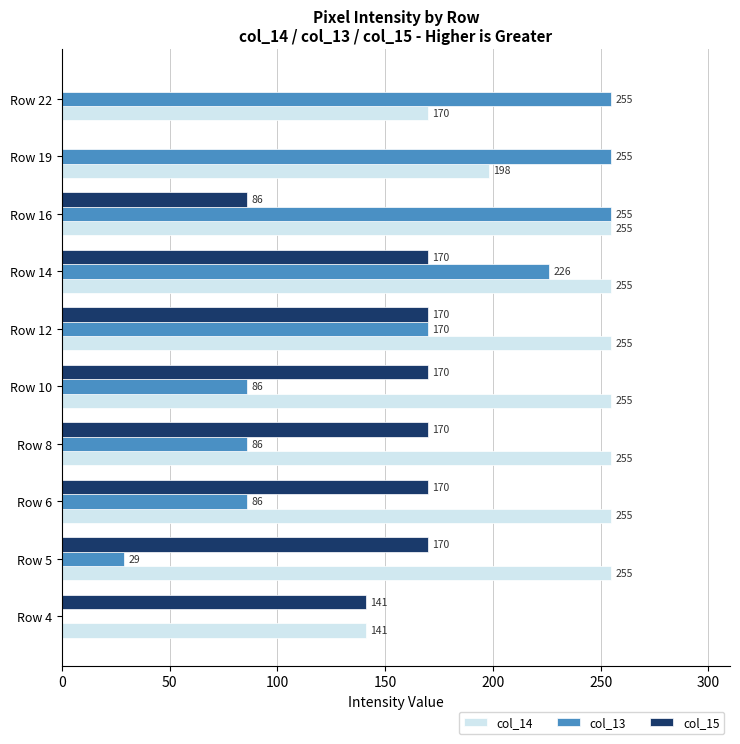

At which category is the sum across all series the highest?

Row 14